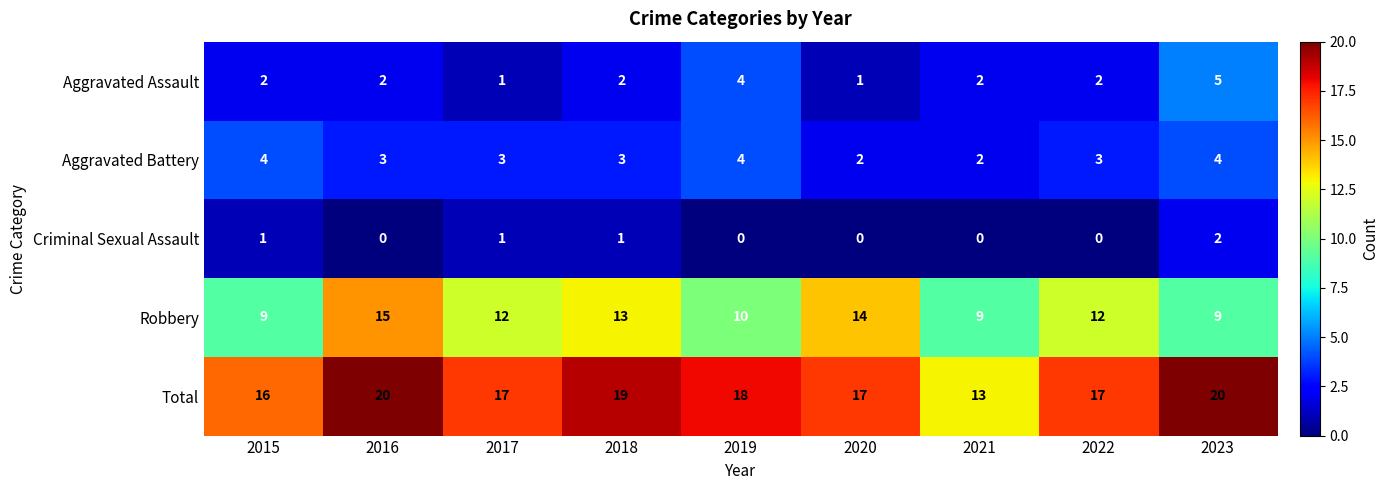

What is the average value of the Total series?

17